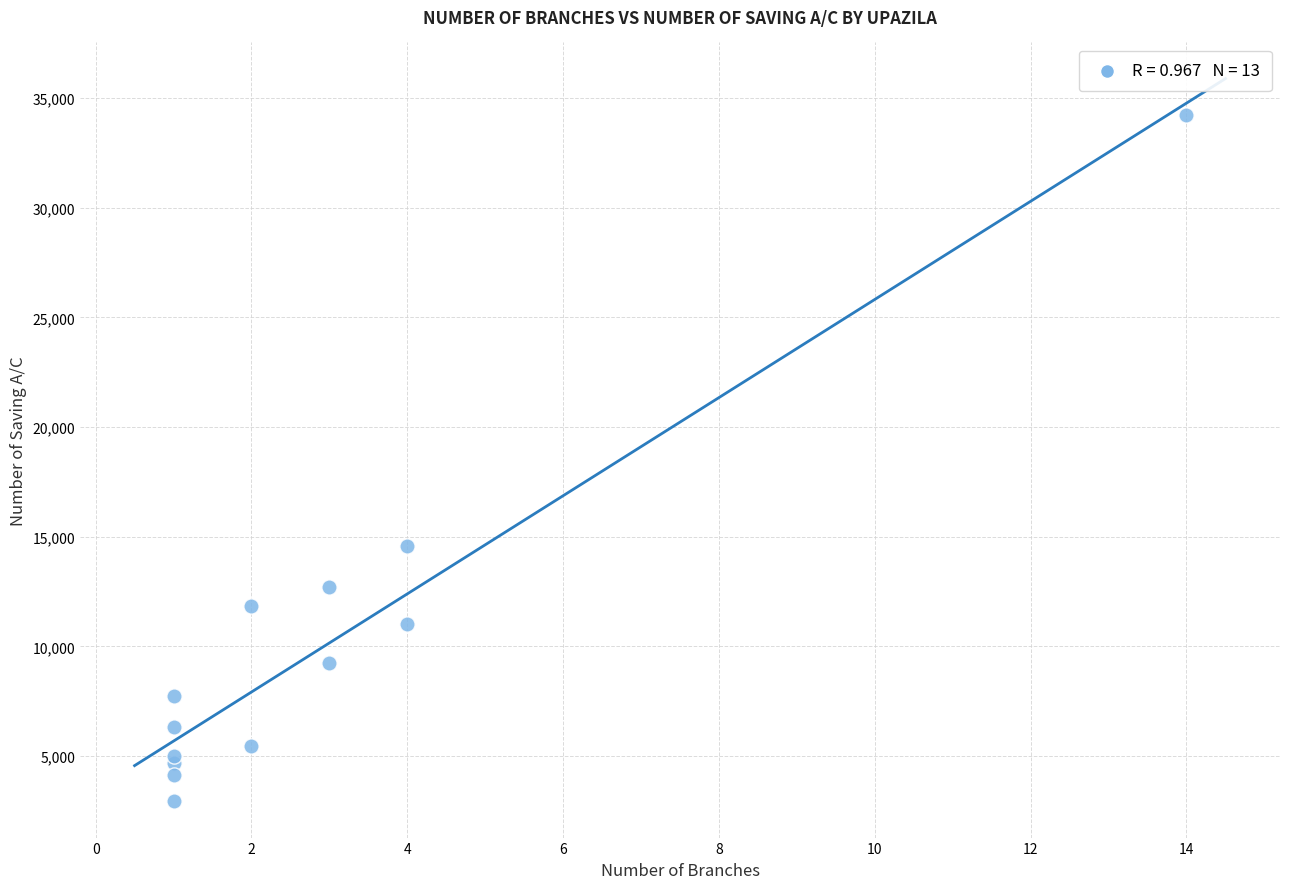

What Y value in the scatter plot is closest to 18572?

14577